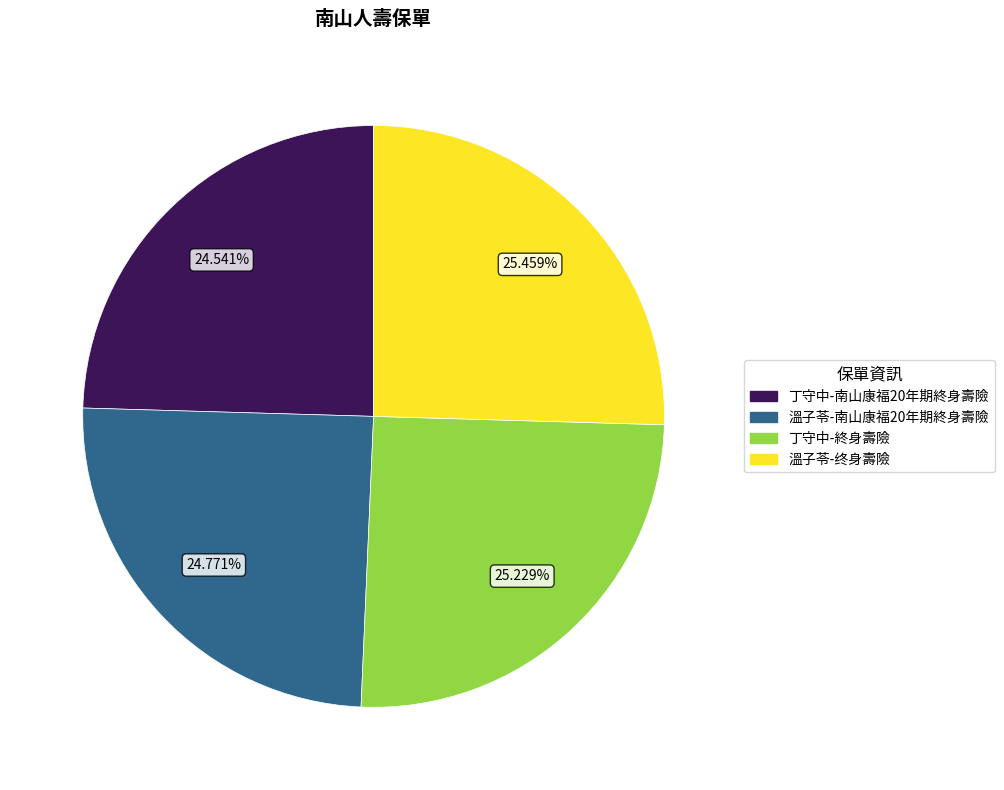

What is the ratio of the value at 溫子苓-终身壽險 to the value at 丁守中-終身壽險?

1.0